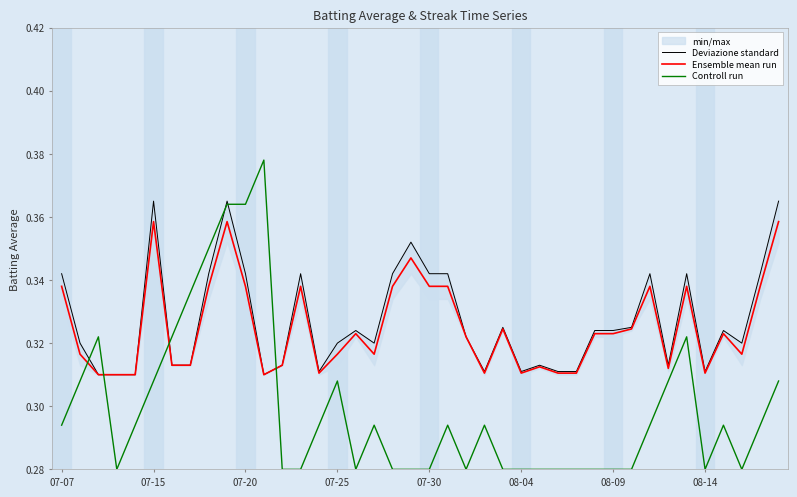

True or false: Ensemble mean run and Controll run intersect in this chart.

True